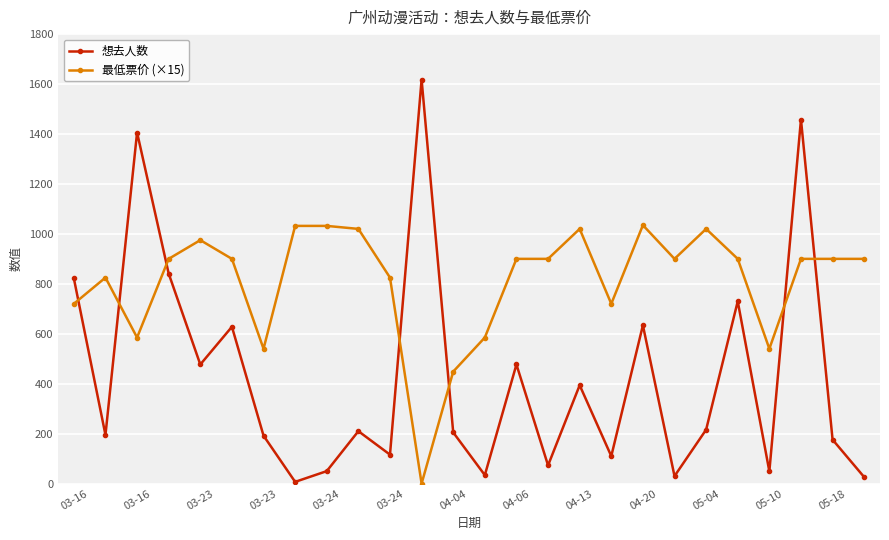

What is the difference between the maximum and second lowest values in the 最低票价 (×15) series?

586.5